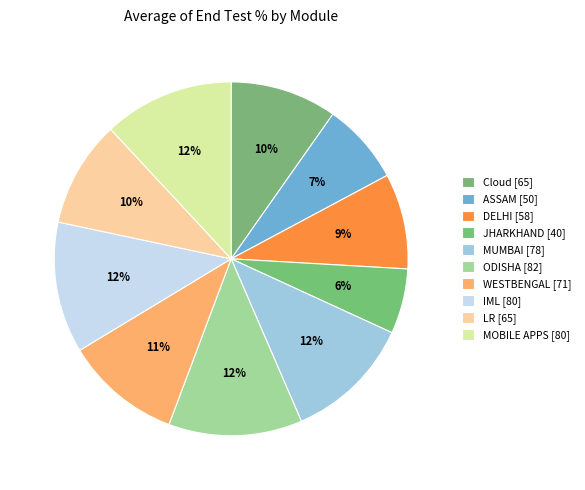

To the nearest percent, what is the difference between the largest and smallest slice percentages?

6%